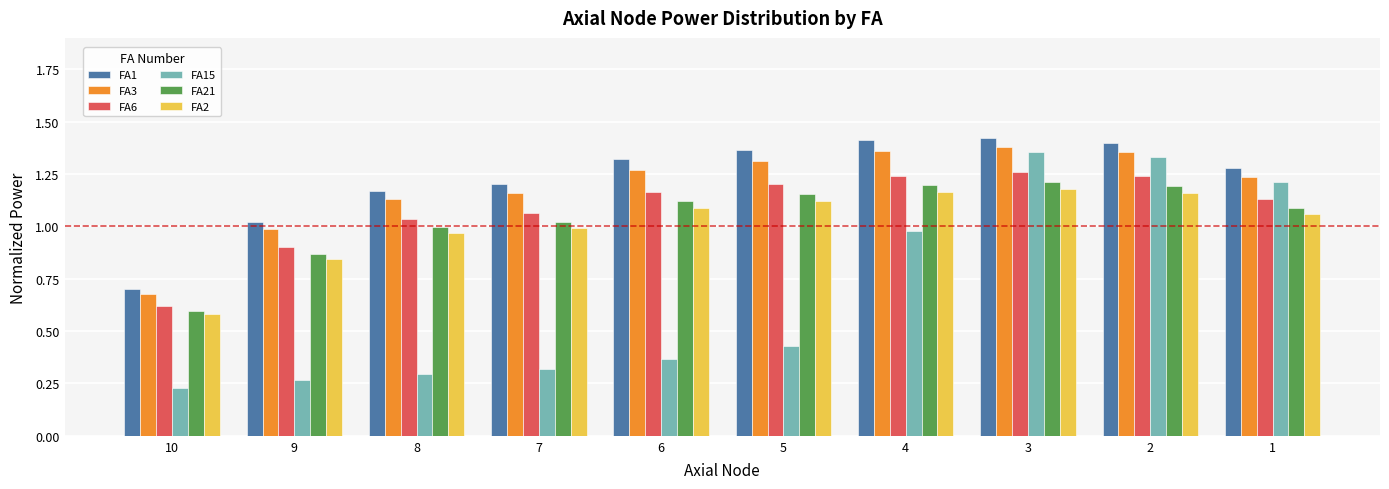

What are all the series names shown in the legend?

FA1, FA3, FA6, FA15, FA21, FA2